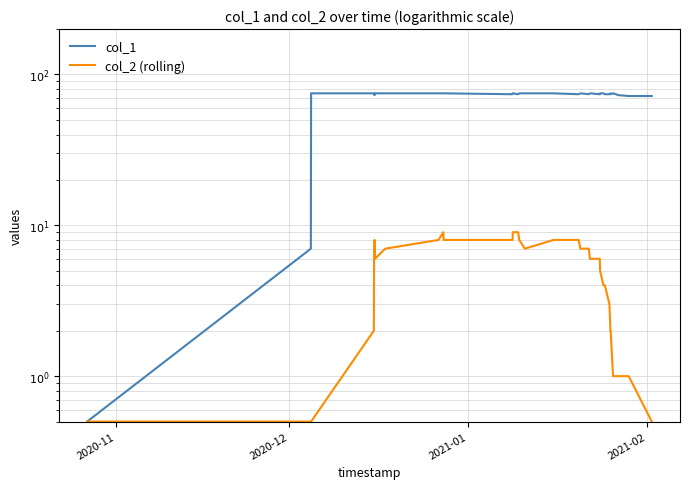

The value of col_2 (rolling) at 16 is 4.0. True or false?

False